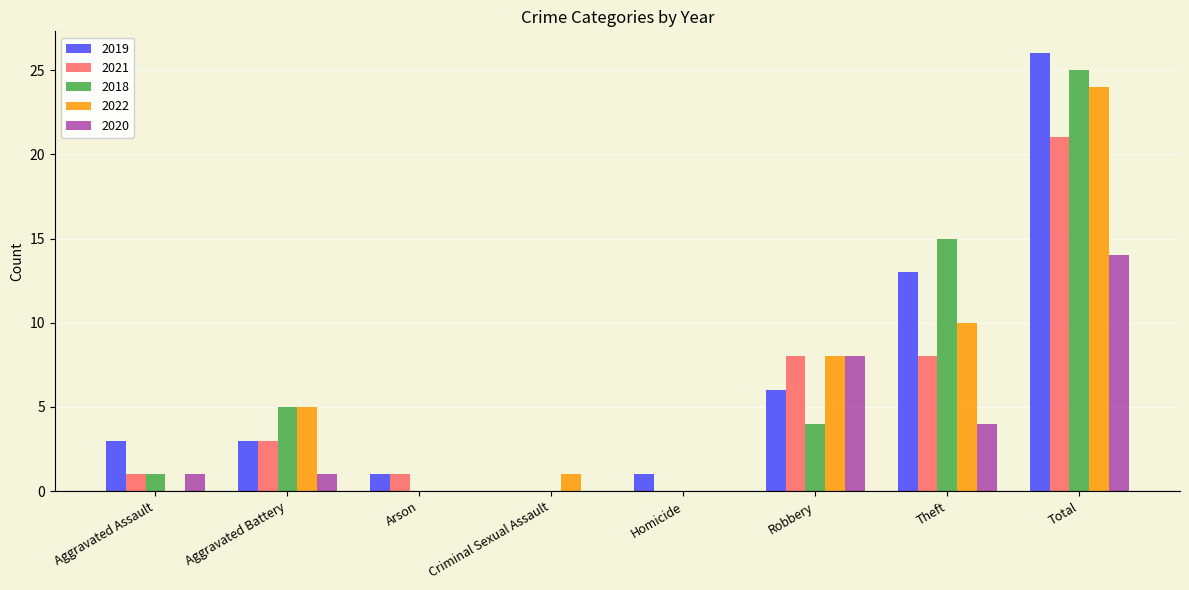

The value of 2021 at Theft is 4. True or false?

False